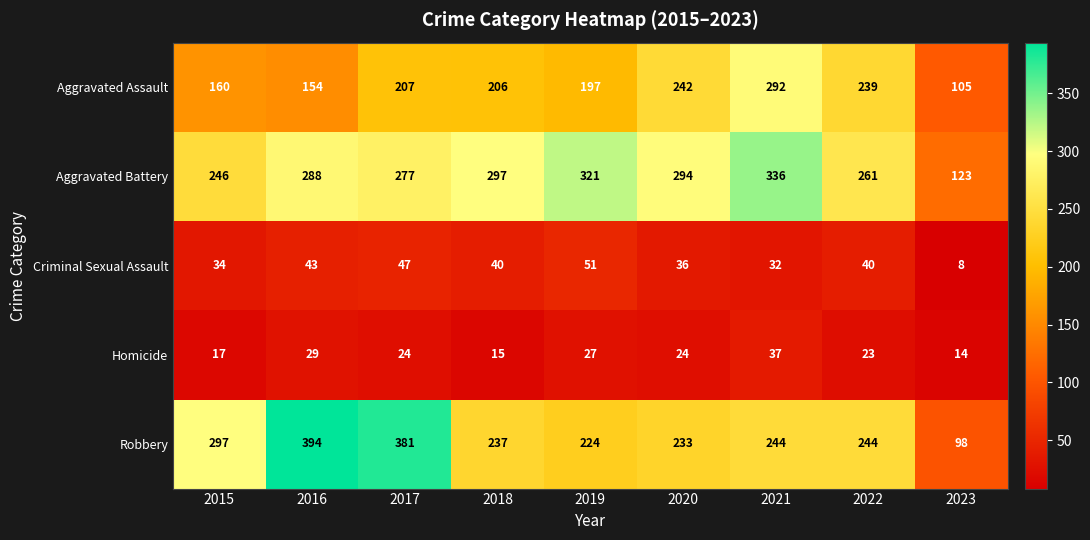

Read the Homicide value at 2015, to the nearest 10.

20